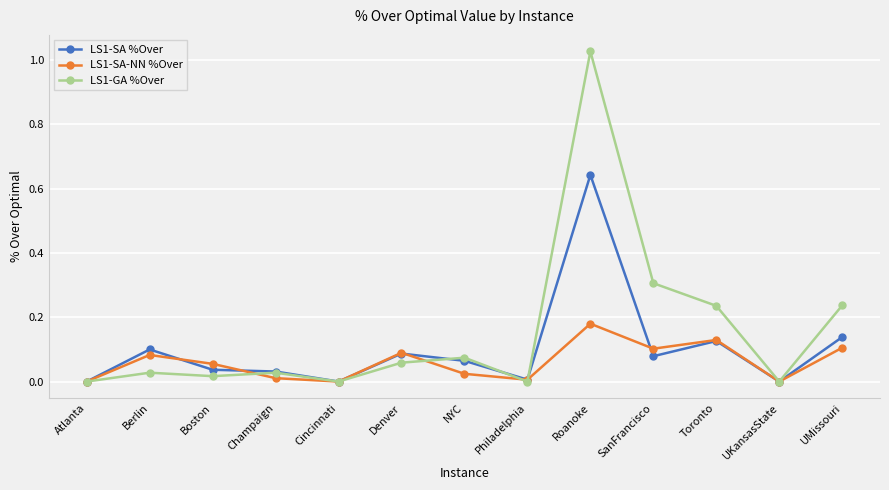

The value of LS1-SA-NN %Over at Boston is 0.0. True or false?

False